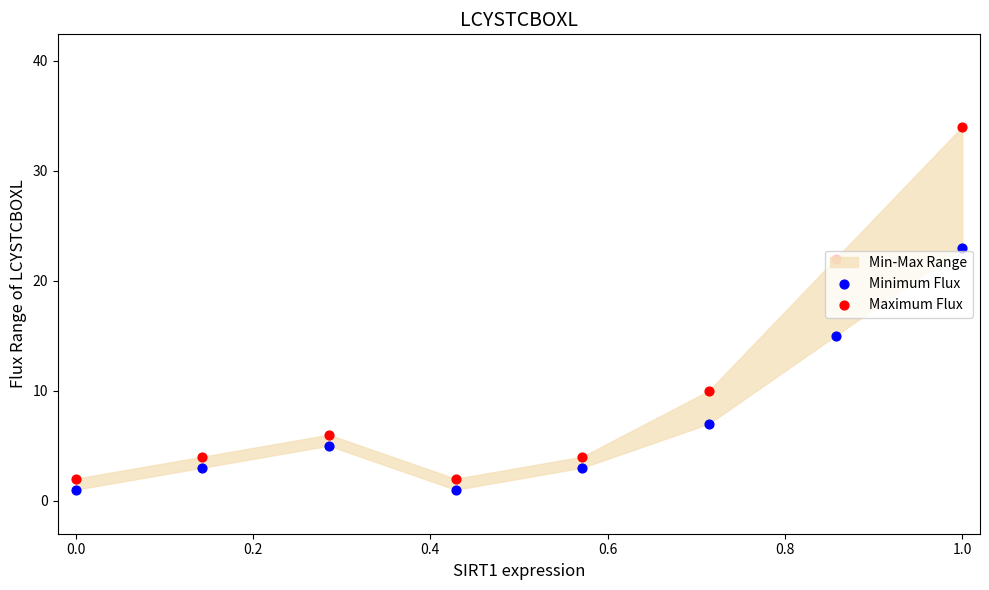

Which series contains the lowest Y value?

Minimum Flux